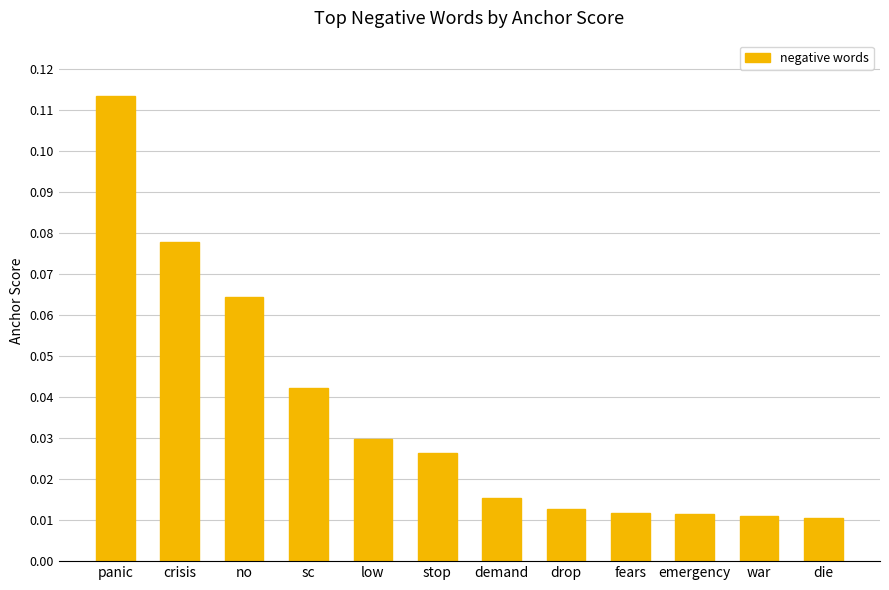

The chart shows a value of 0.1 at low. True or false?

False